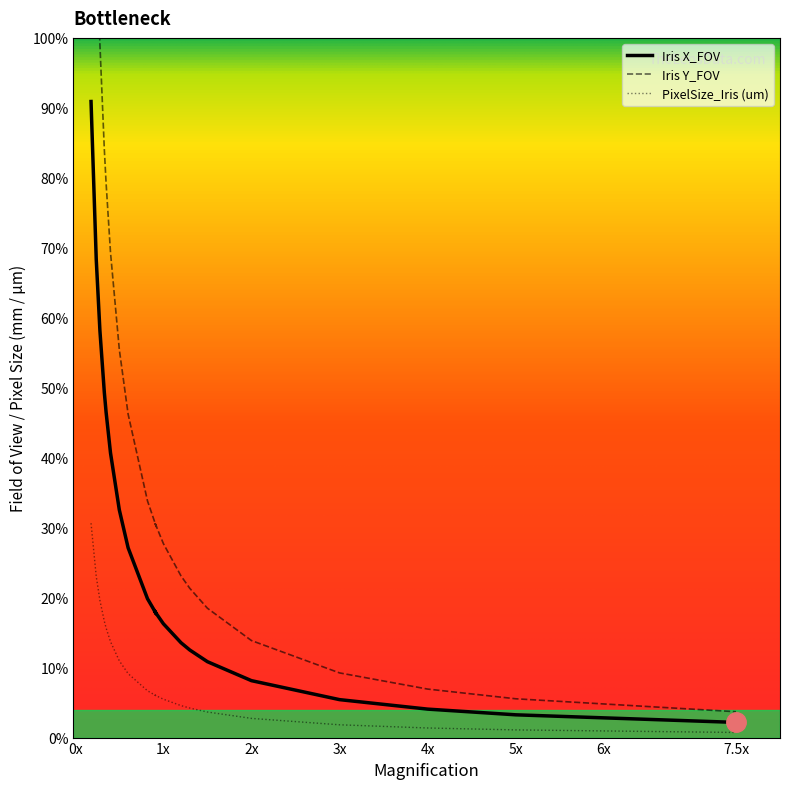

True or false: PixelSize_Iris (um) and Iris Y_FOV cross at least once.

False